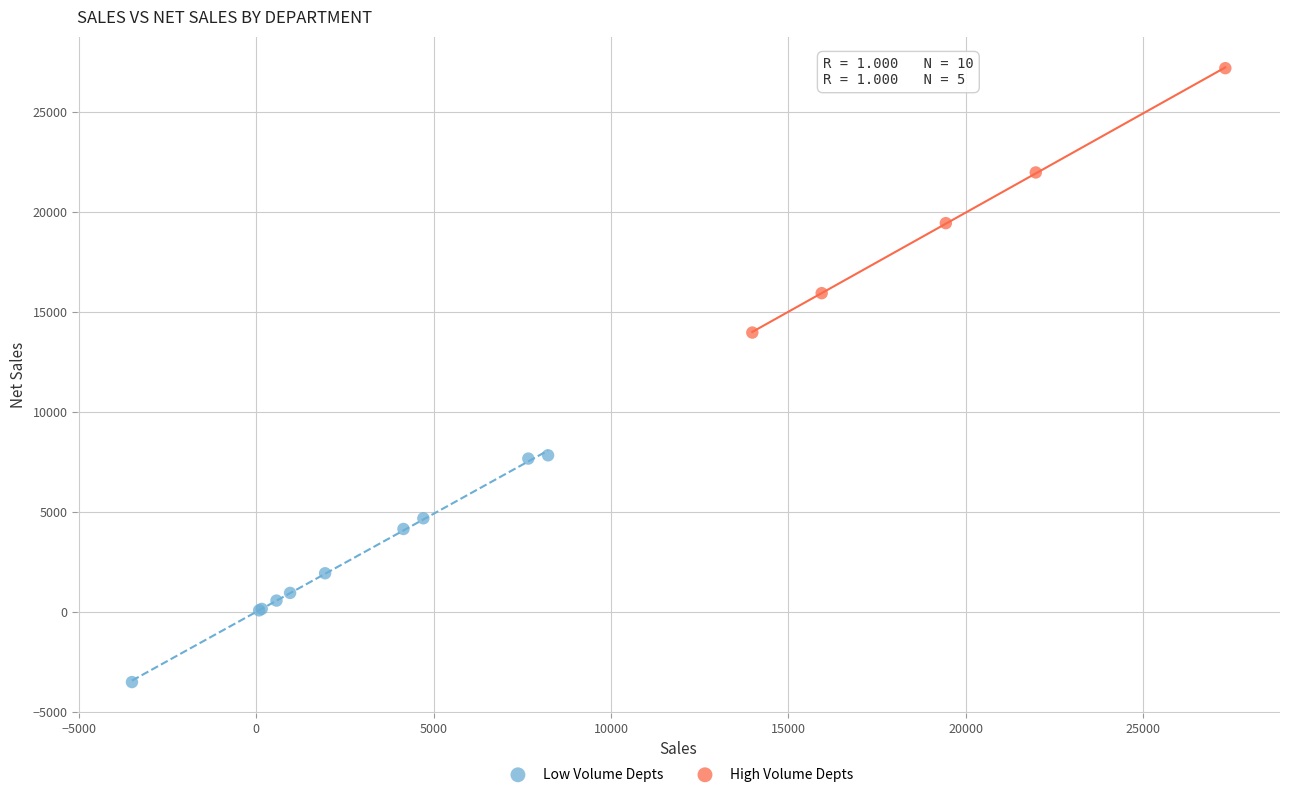

What are all the series names shown in the legend?

Low Volume Depts, High Volume Depts